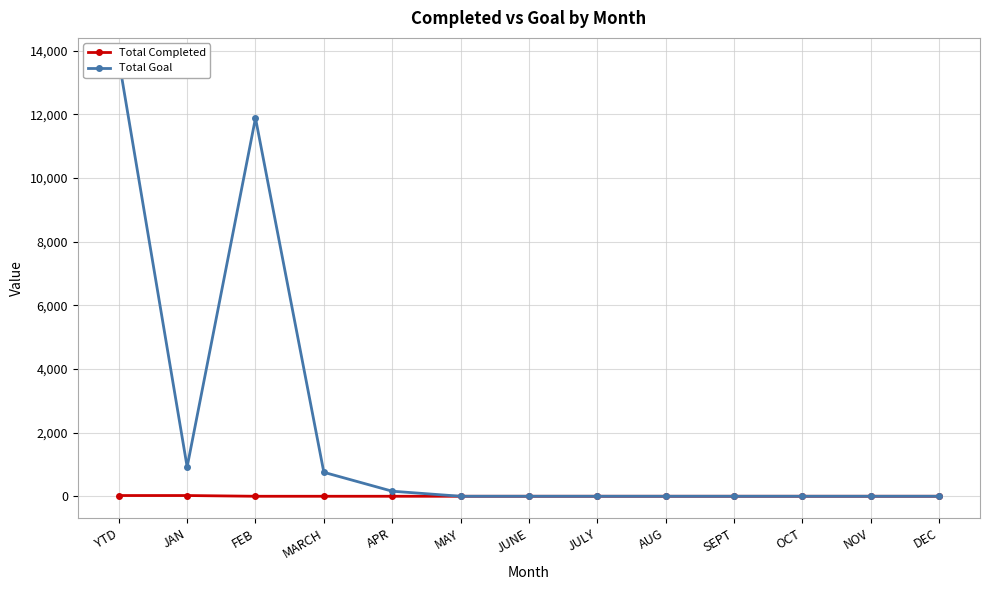

Which series has the widest spread of values?

Total Goal